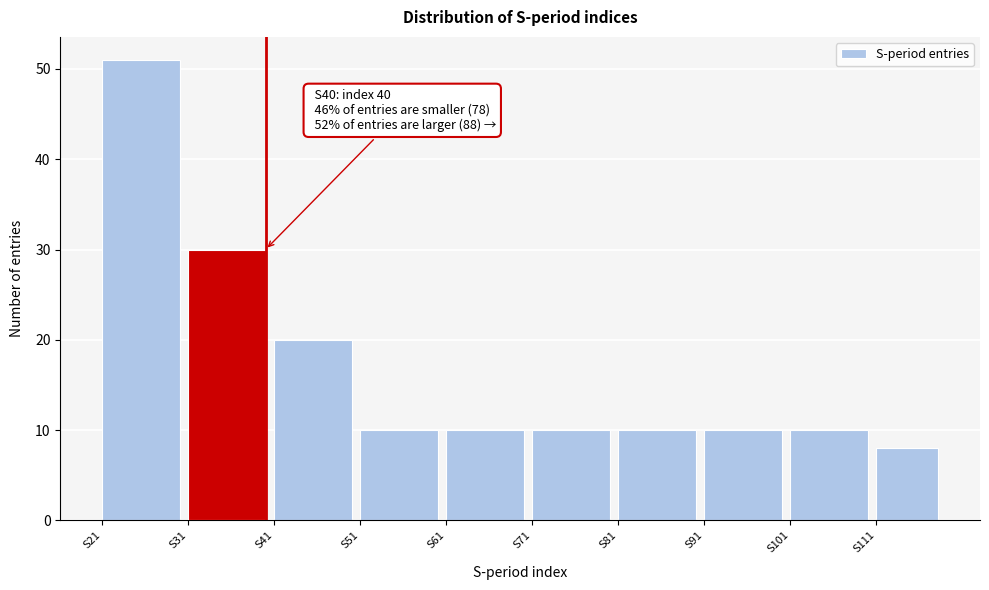

Over which range of the x-axis is the bar tallest?

21 to 31